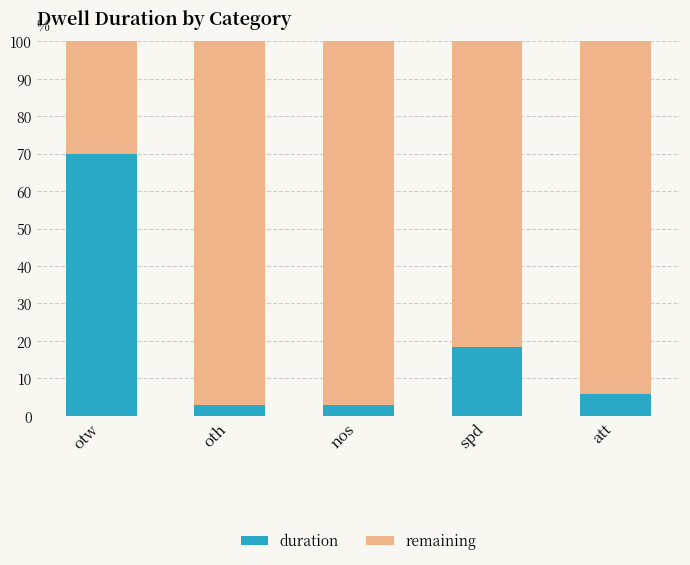

What is the total value across all series at otw?

100.0